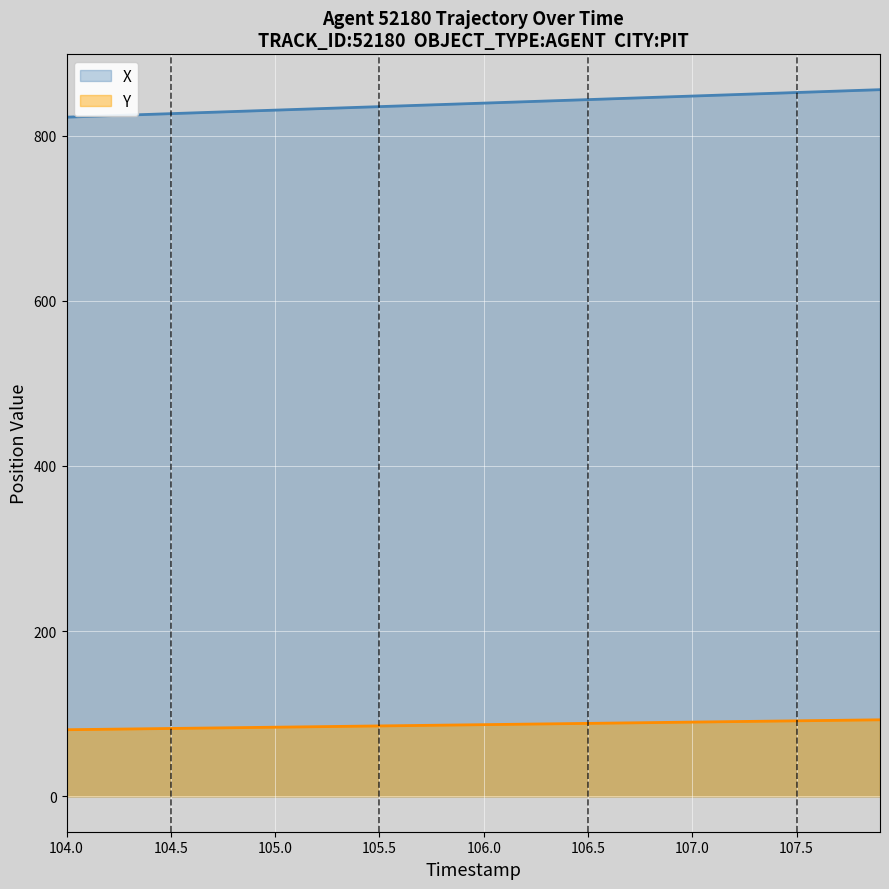

Which series has the largest total across all categories?

X